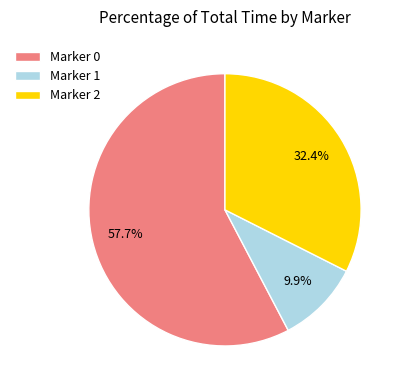

Does any single category account for the majority?

Yes